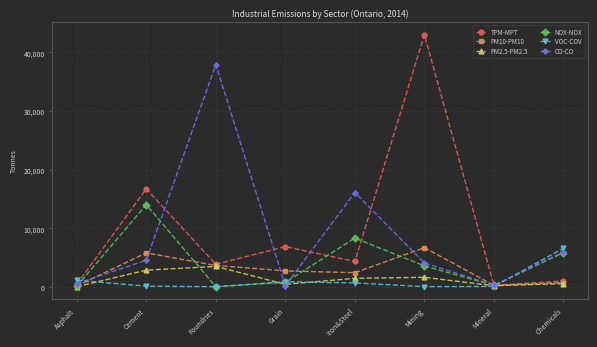

How many times do TPM-MPT and VOC-COV cross each other?

2